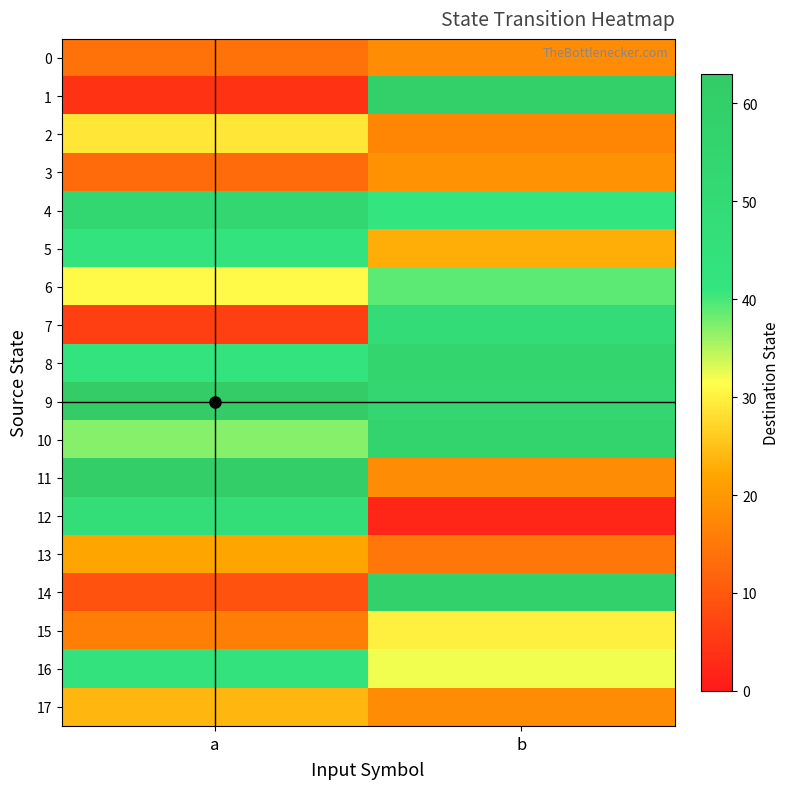

Reading left to right, transcribe all the data shown in this chart.

0: a=14	b=18
1: a=4	b=60
2: a=29	b=17
3: a=13	b=19
4: a=53	b=41
5: a=42	b=23
6: a=31	b=39
7: a=6	b=49
8: a=43	b=55
9: a=63	b=54
10: a=37	b=56
11: a=61	b=18
12: a=47	b=2
13: a=22	b=15
14: a=9	b=58
15: a=16	b=30
16: a=44	b=32
17: a=24	b=18